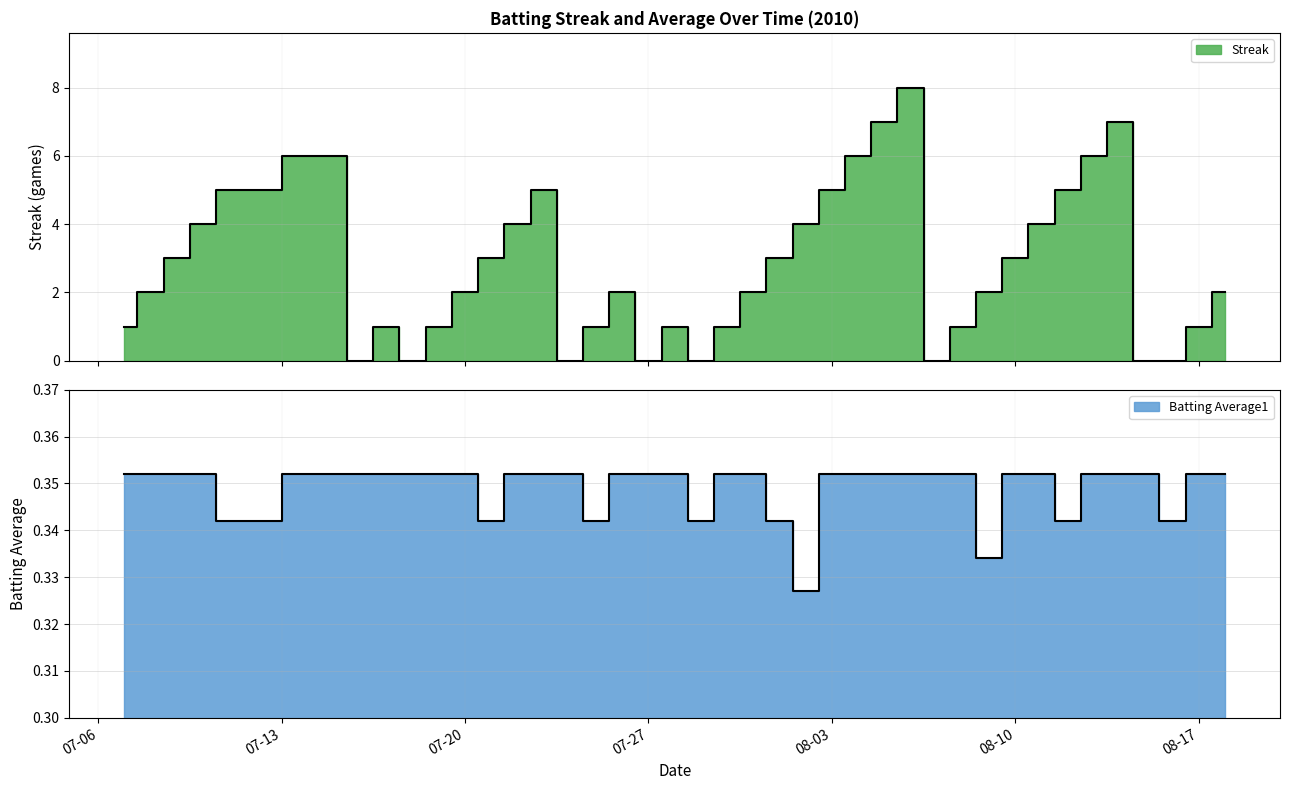

Between 2010-07-07 and 2010-07-26, which series saw the biggest shift?

Streak